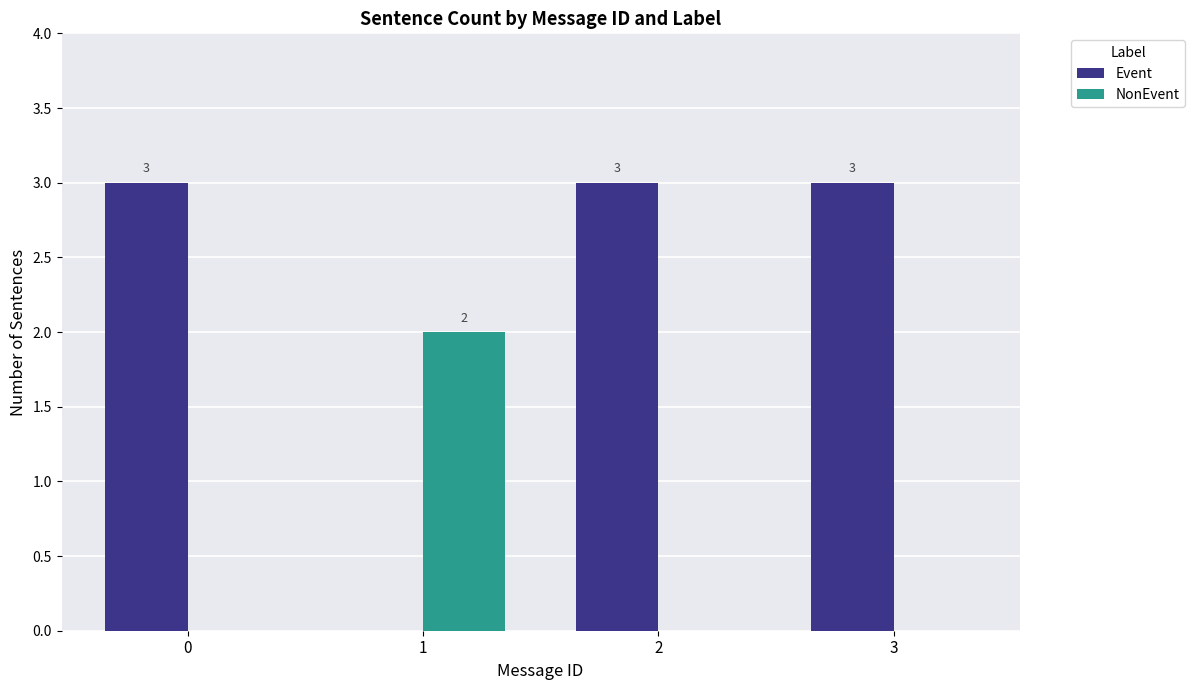

What value does the Event series have at 3?

3